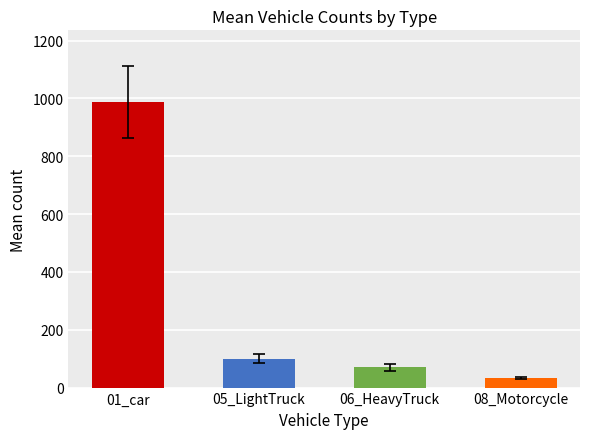

Reading left to right, transcribe all the data shown in this chart.

01_car=988.1	05_LightTruck=99.6	06_HeavyTruck=70.6	08_Motorcycle=33.2